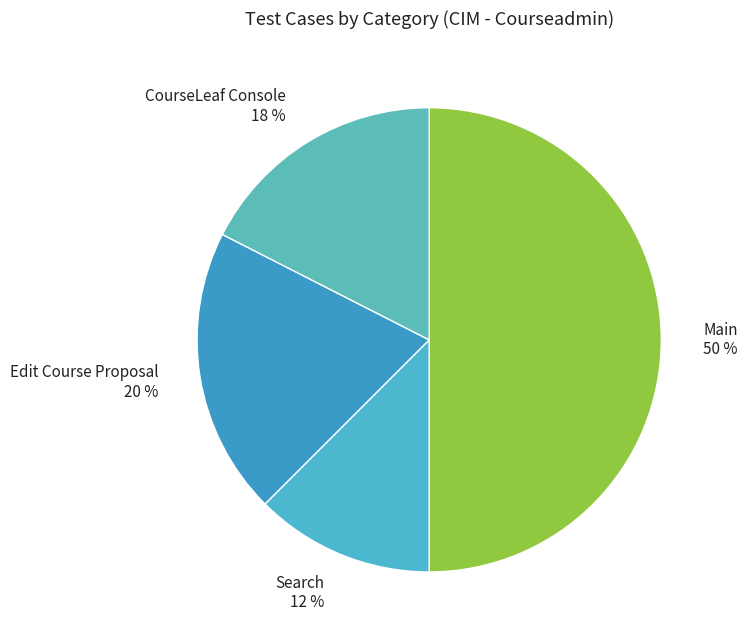

Is the sum of Search and Main greater than half?

Yes